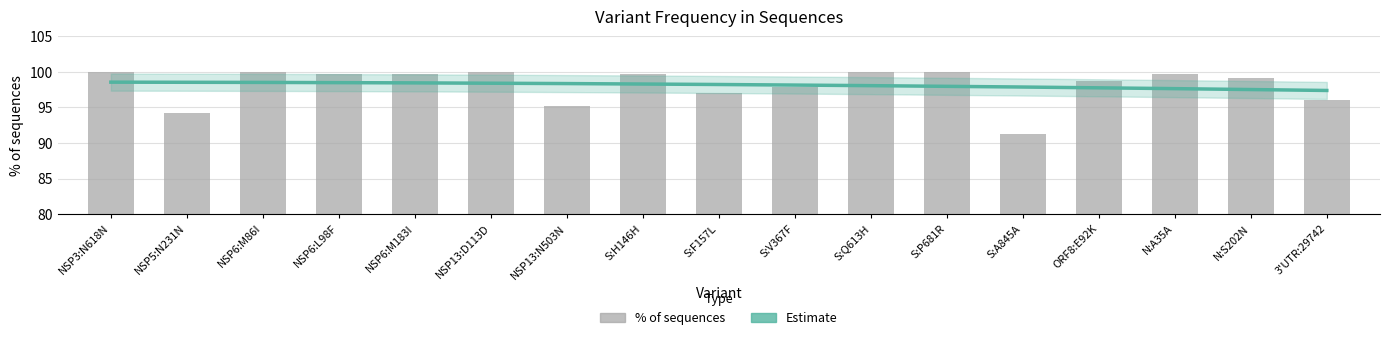

Is it true that the value at 3'UTR:29742 is 96.1?

True